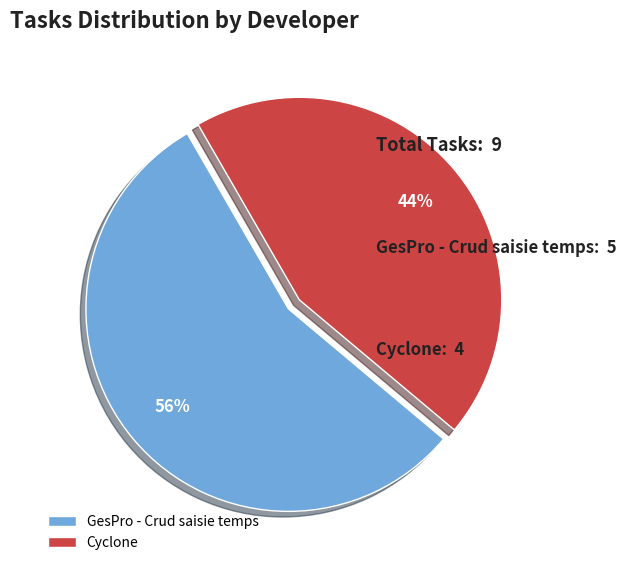

To the nearest percent, what is the average slice percentage?

50%